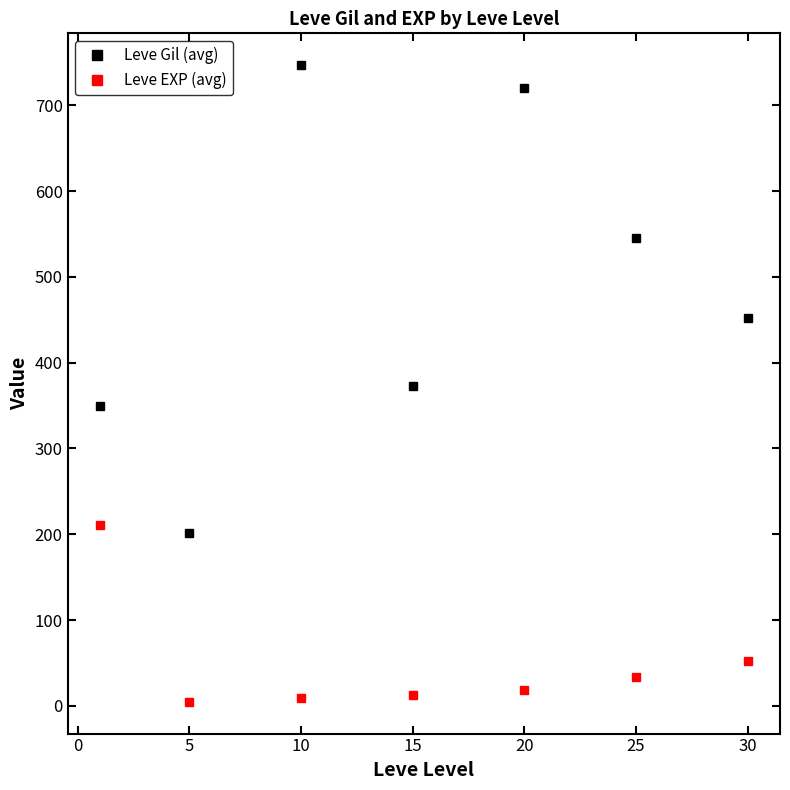

True or false: Leve EXP (avg) has more than 2 interior local peaks.

False